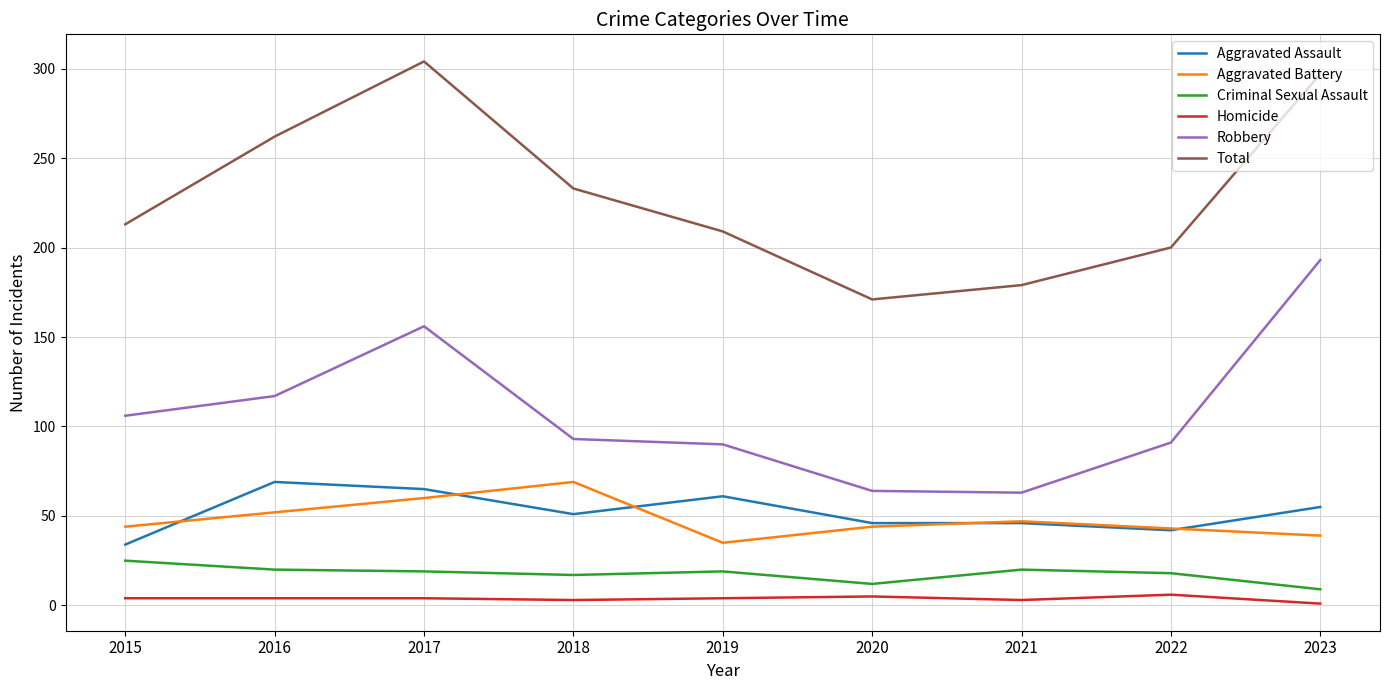

The value of Total at 2017 is 506. True or false?

False